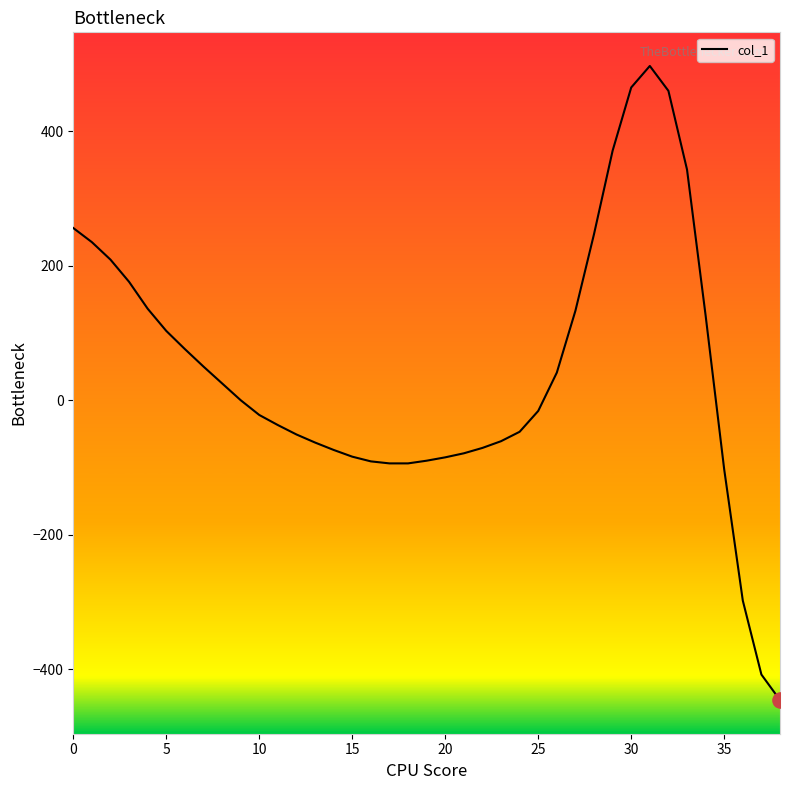

What is the smallest value displayed?

-446